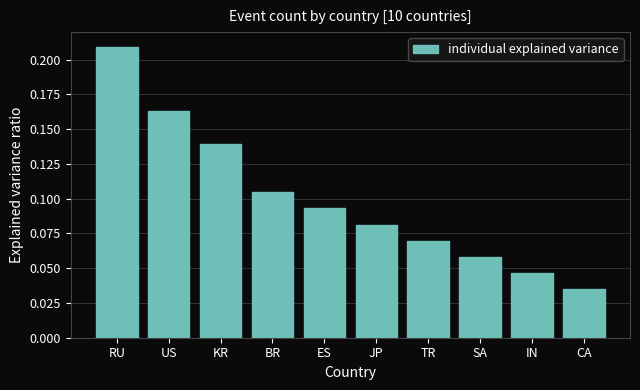

How many bars are there in total?

10